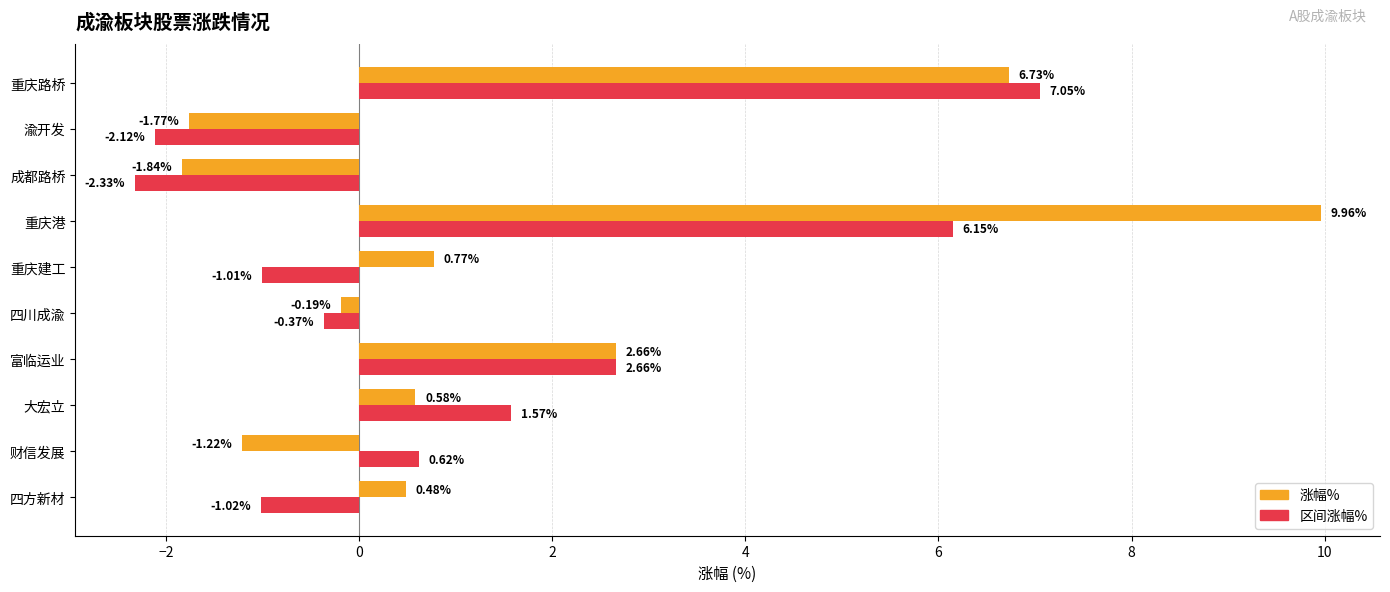

Which series has the widest spread of values?

涨幅%